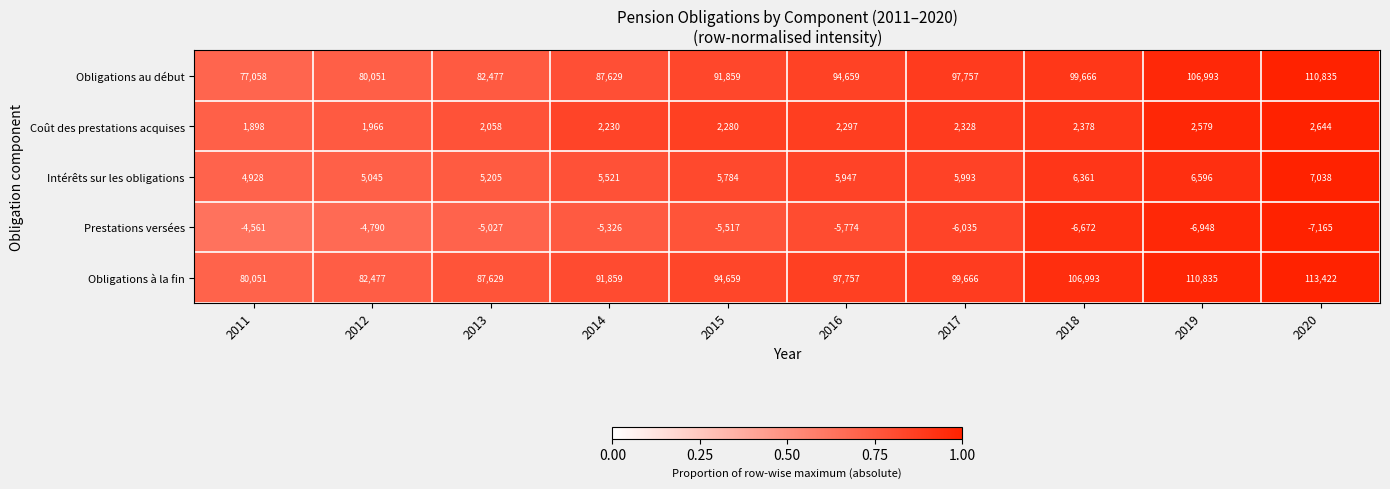

Between 2012 and 2020, which series saw the biggest shift?

Obligations à la fin